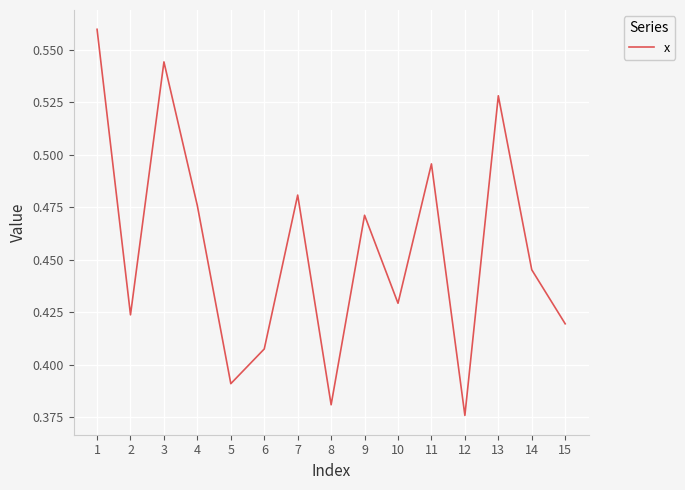

List the labels in order of value, largest first.

1, 3, 13, 11, 7, 4, 9, 14, 10, 2, 15, 6, 5, 8, 12